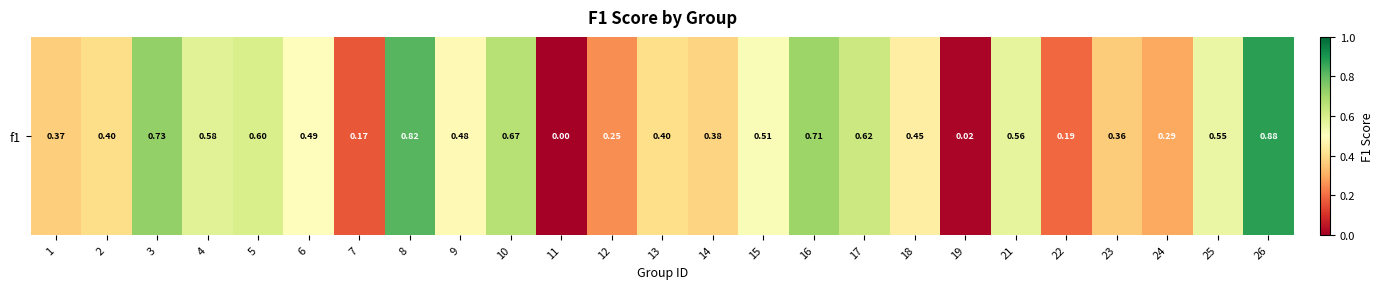

At which label is the value closest to 0?

11